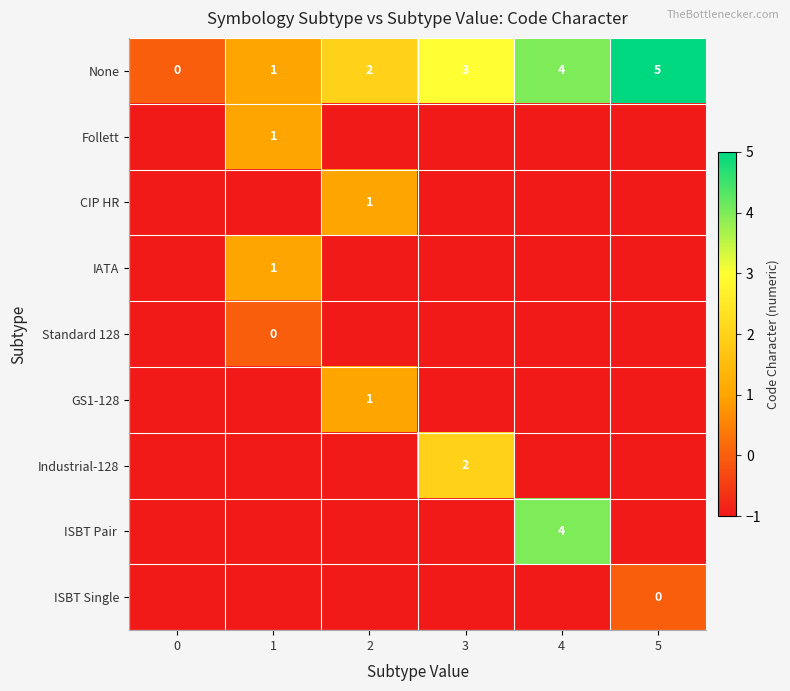

True or false: None has a value of 3 at 3.

True